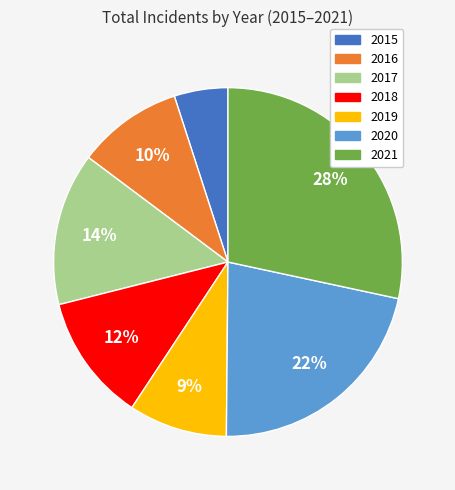

Combined, do 2016 and 2015 account for over 50%?

No